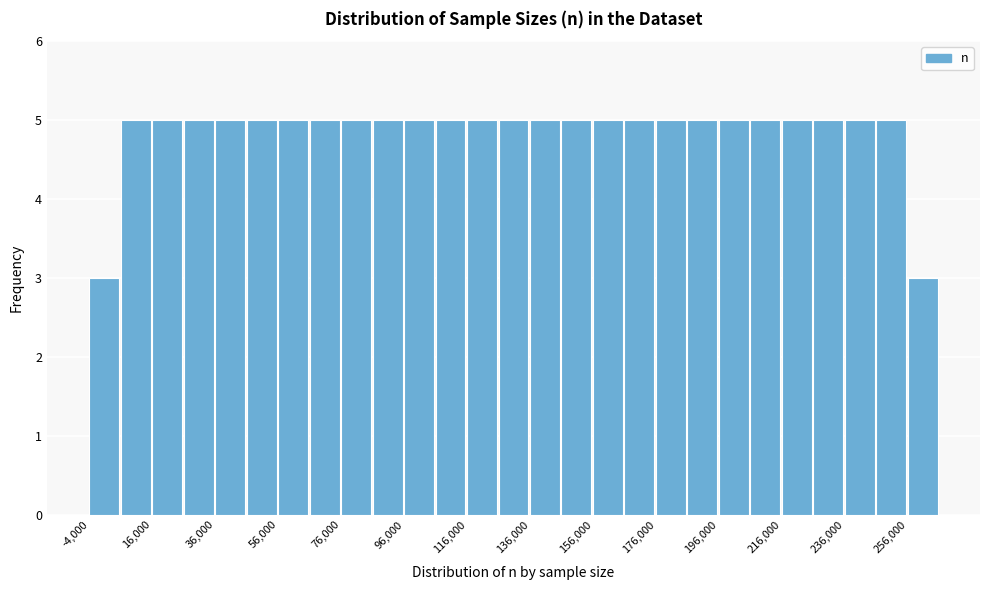

What is the height of the bar covering 256000 to 266000 on the x-axis? The values are not printed on the chart, so give them approximately, as read against the axis.

3